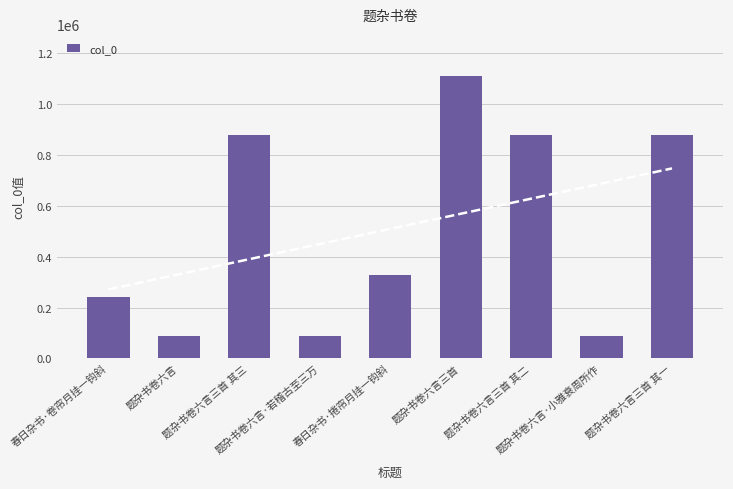

List the labels in order of value, smallest first.

题杂书卷六言, 题杂书卷六言·若稽古至三万, 题杂书卷六言·小雅衰周所作, 春日杂书·卷帘月挂一钩斜, 春日杂书·捲帘月挂一钩斜, 题杂书卷六言三首 其三, 题杂书卷六言三首 其二, 题杂书卷六言三首 其一, 题杂书卷六言三首